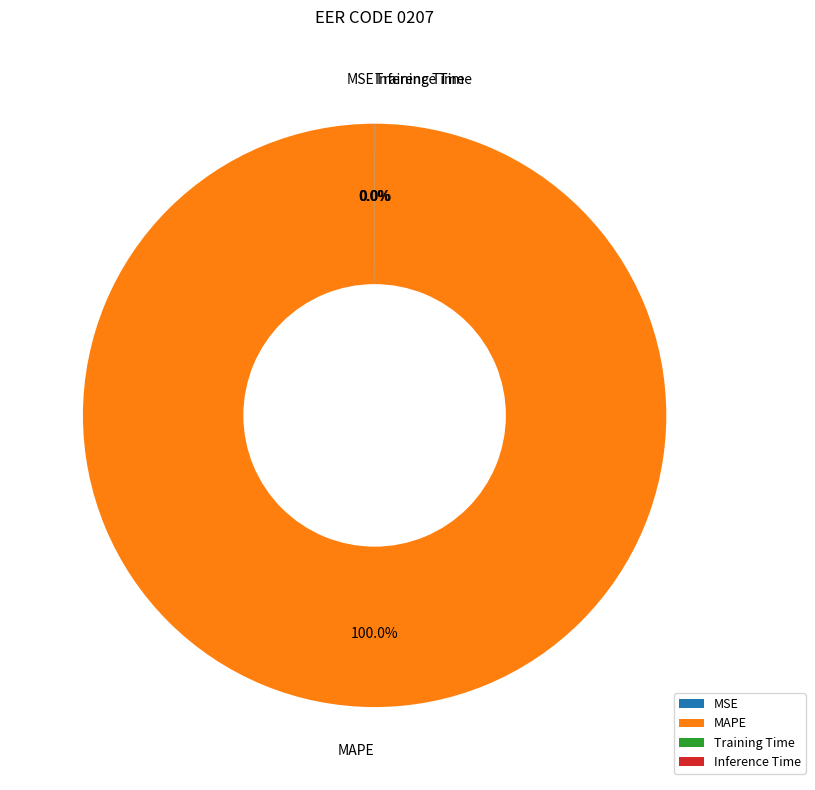

What is the largest slice in the pie chart?

MAPE